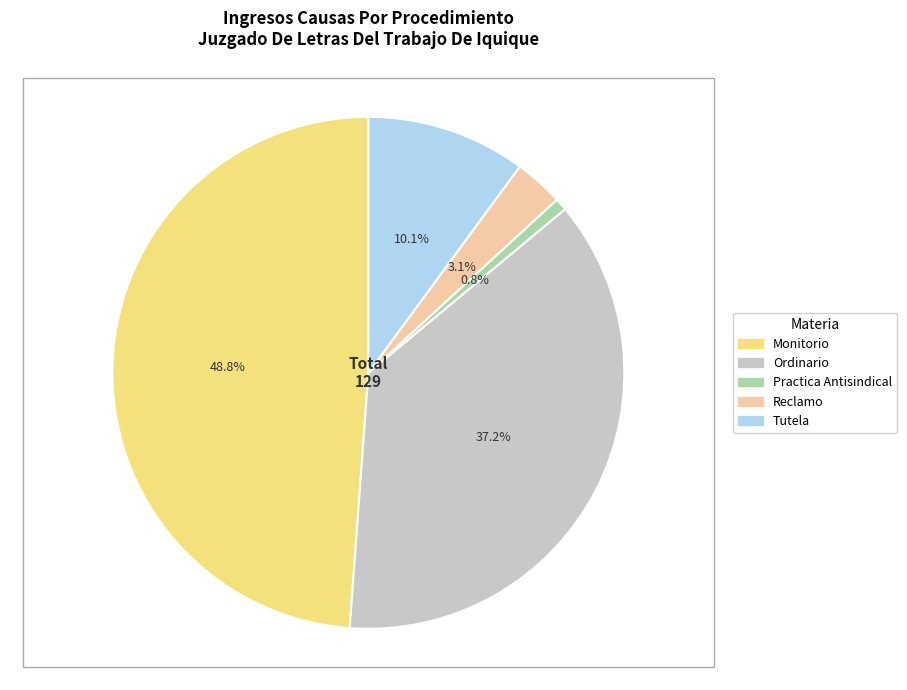

Which slice is the smallest?

Practica Antisindical